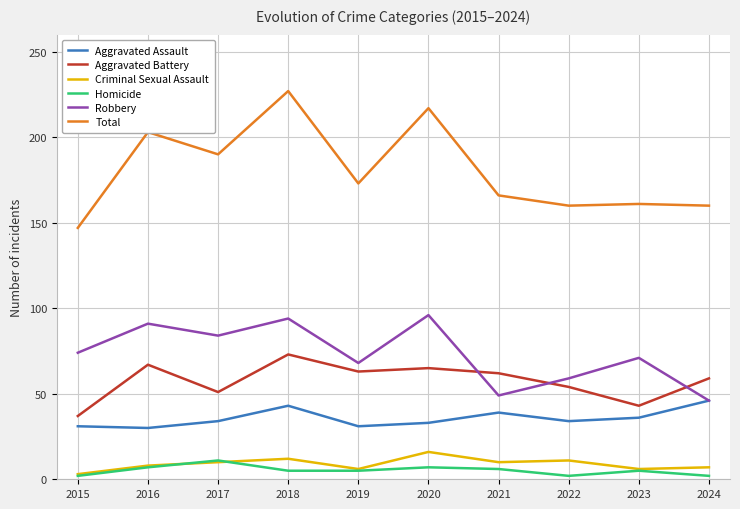

What is the minimum value for Total?

147